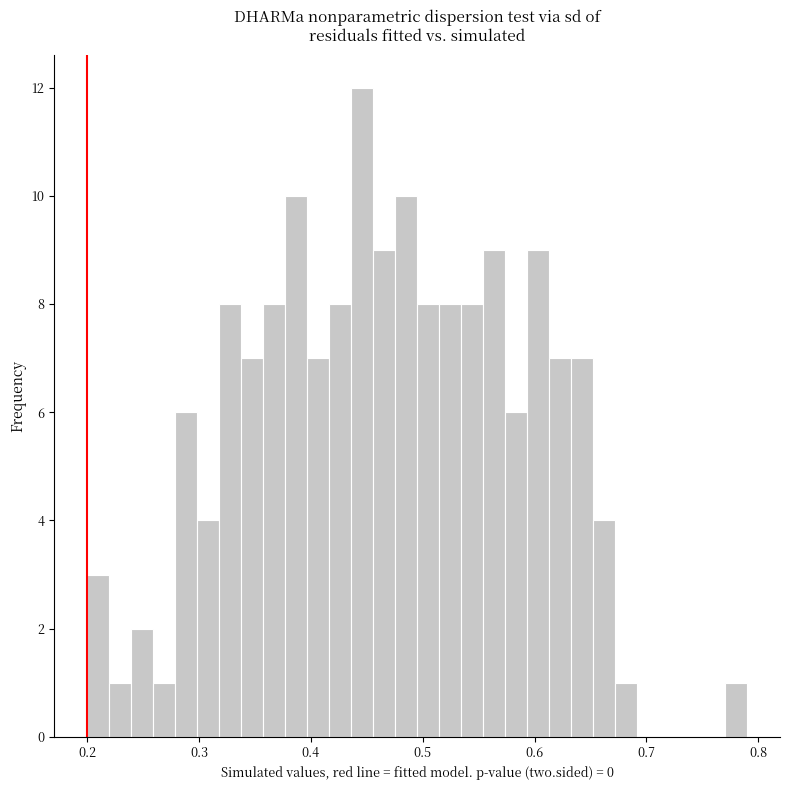

Read against the x-axis, roughly where is the centre of the tallest bar?

0.45